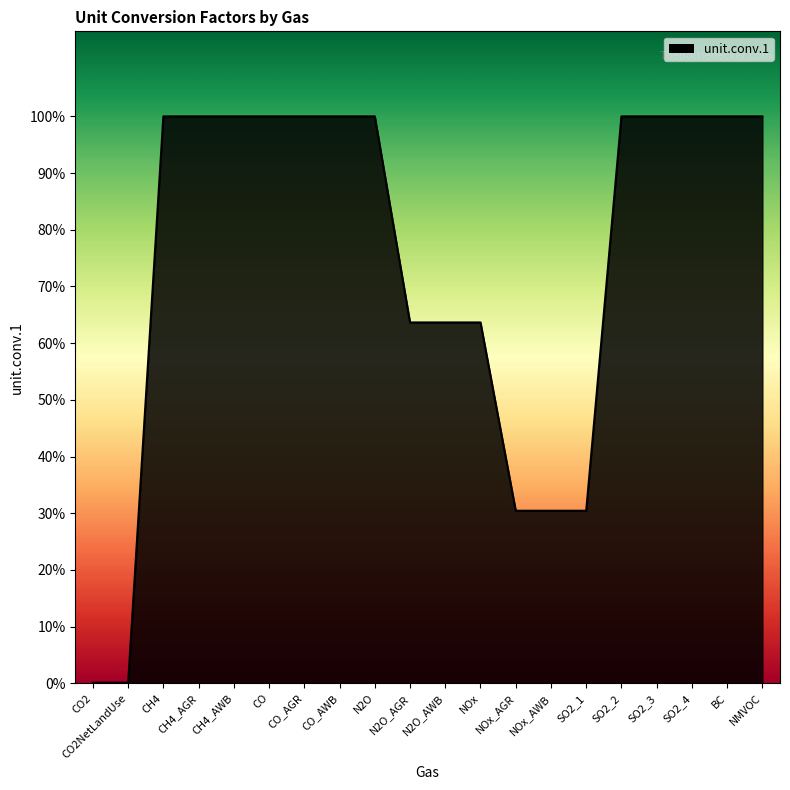

What is the change in value from CO2 to CH4?

+1.0